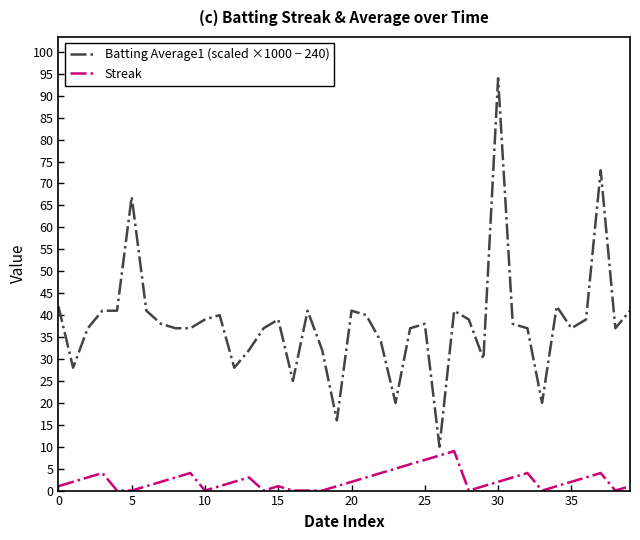

What are all the series names shown in the legend?

Batting Average1 (scaled ×1000 − 240), Streak